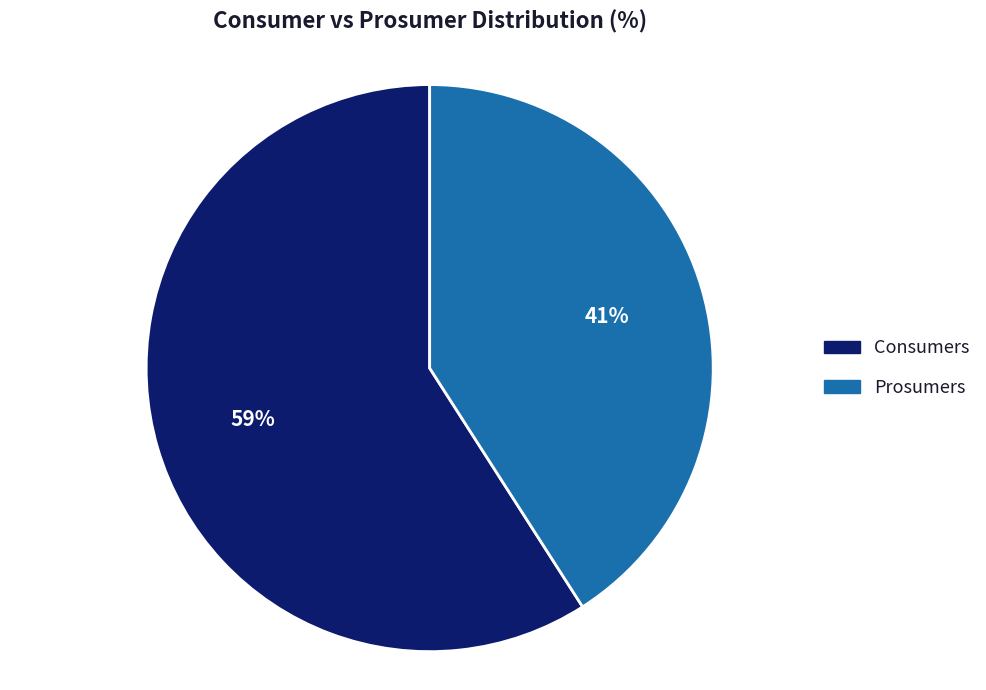

Is it true that Consumers is 52% of the pie?

False